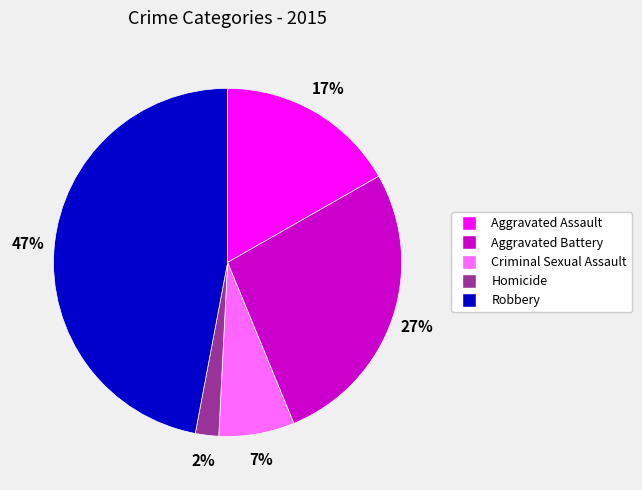

Which slice is the largest?

Robbery